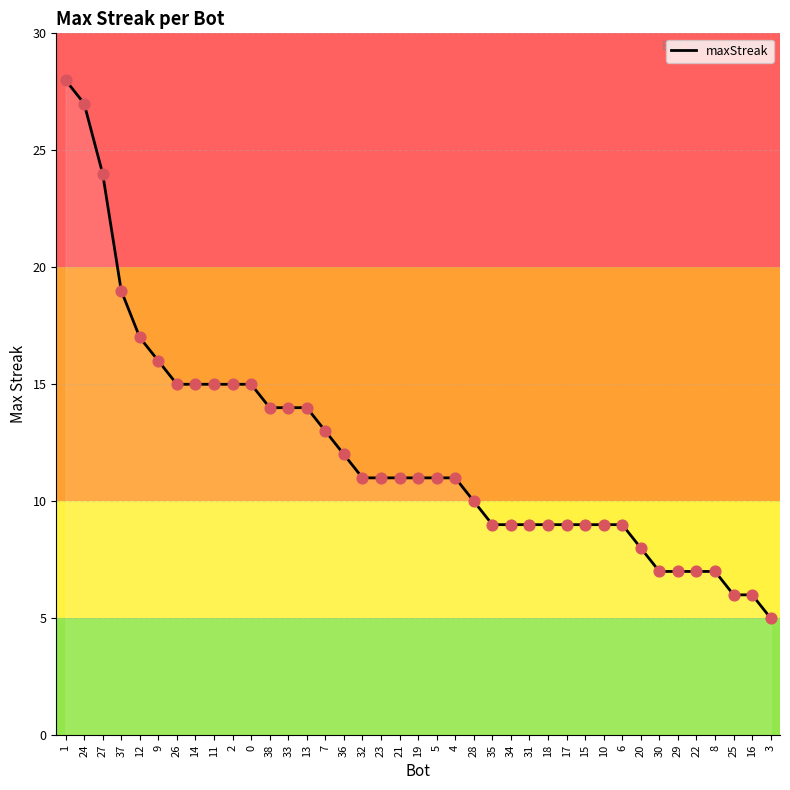

Between 32 and 10, which is larger?

32